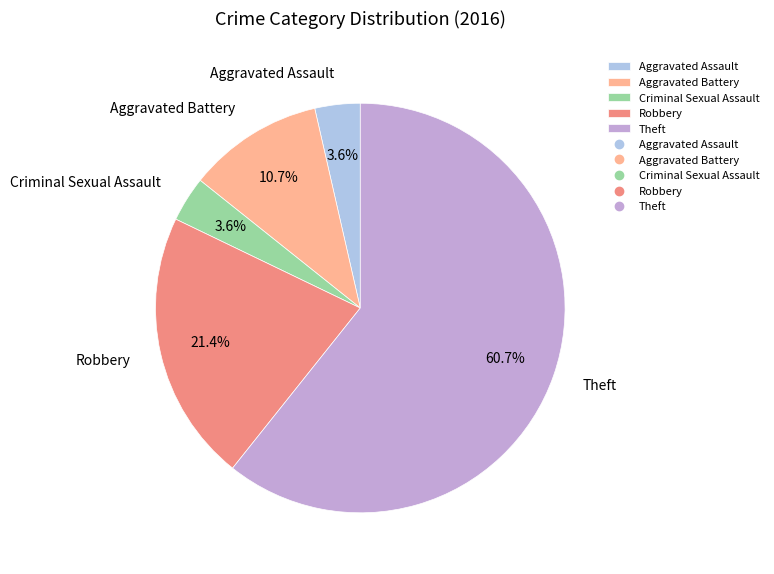

What is the largest slice in the pie chart?

Theft